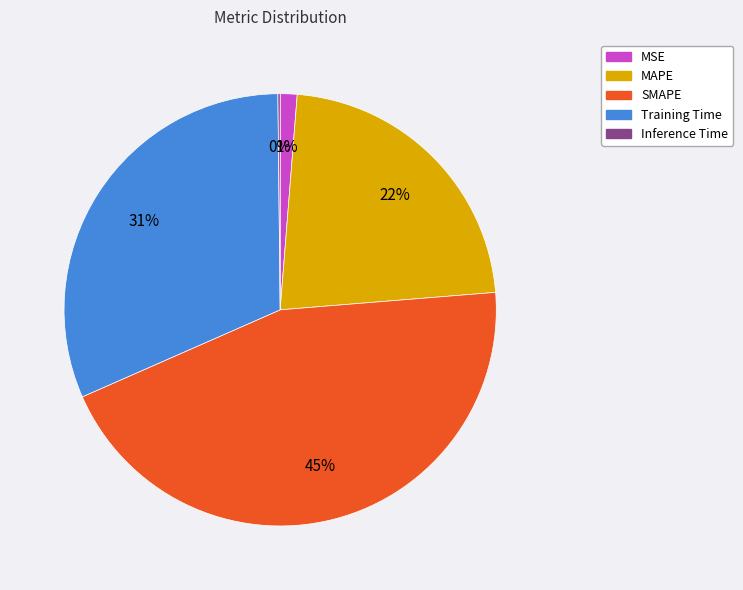

To the nearest percent, what is the difference between the largest and smallest slice percentages?

45%